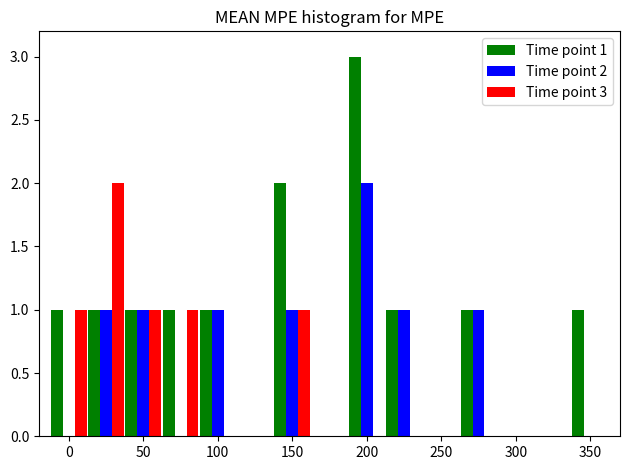

Reading left to right, extract all data points from this chart.

Time point 1: 1	1	1	1	1	2	3	1	1	1
Time point 2: 0	1	1	0	1	1	2	1	1	0
Time point 3: 1	2	1	1	0	1	0	0	0	0